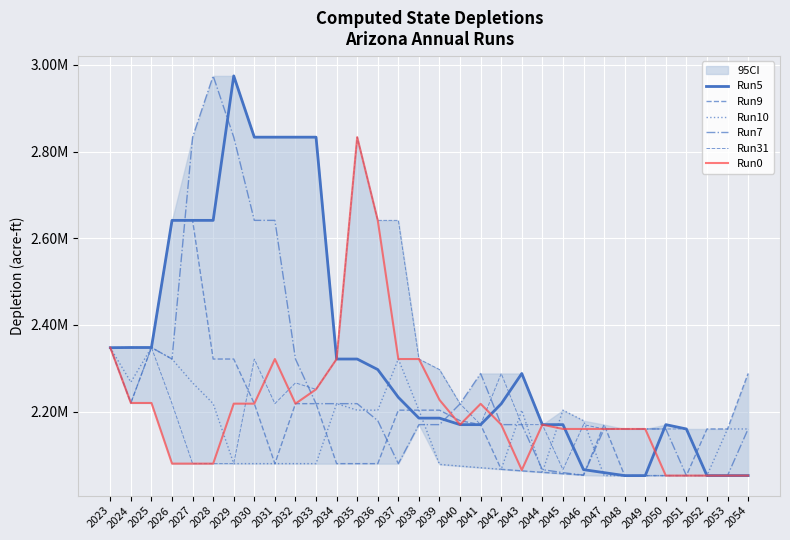

What is the maximum value shown in the chart?

2974814.4